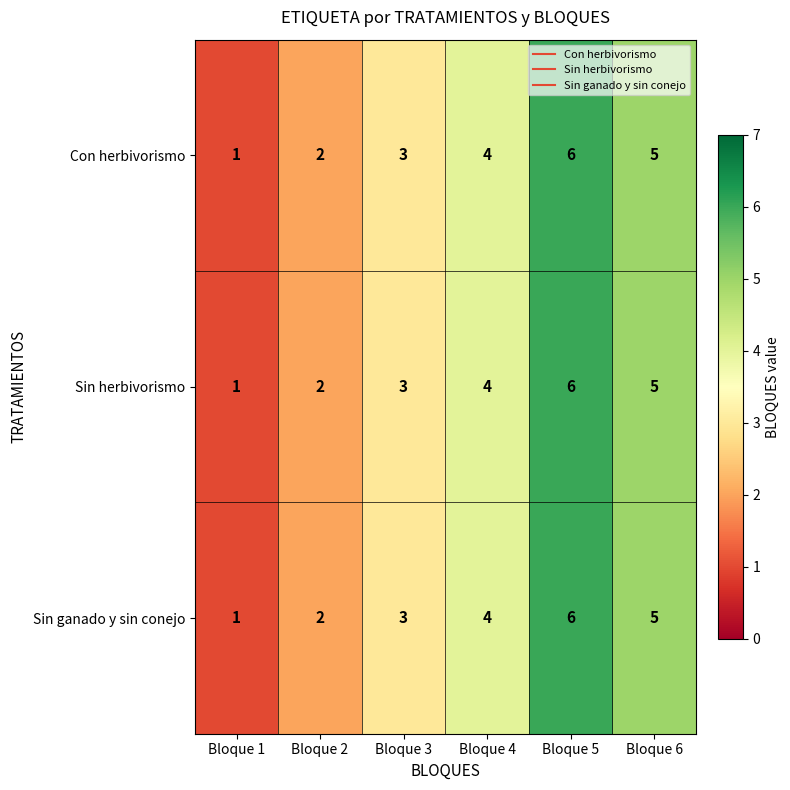

List the labels in order of Sin herbivorismo value, smallest first.

Bloque 1, Bloque 2, Bloque 3, Bloque 4, Bloque 6, Bloque 5